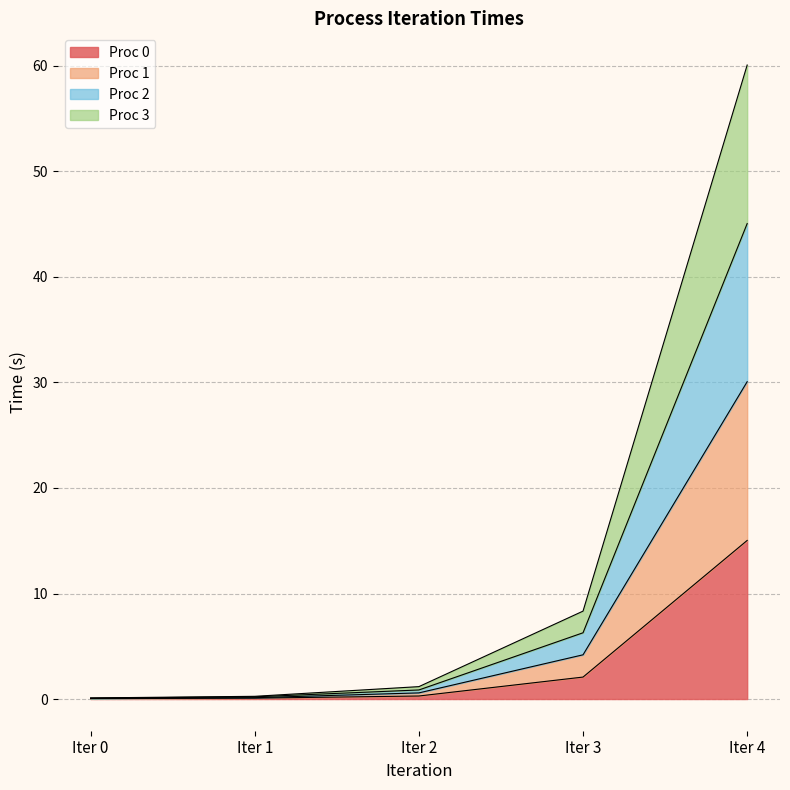

At which category does the chart reach its peak across all series?

Iter 4